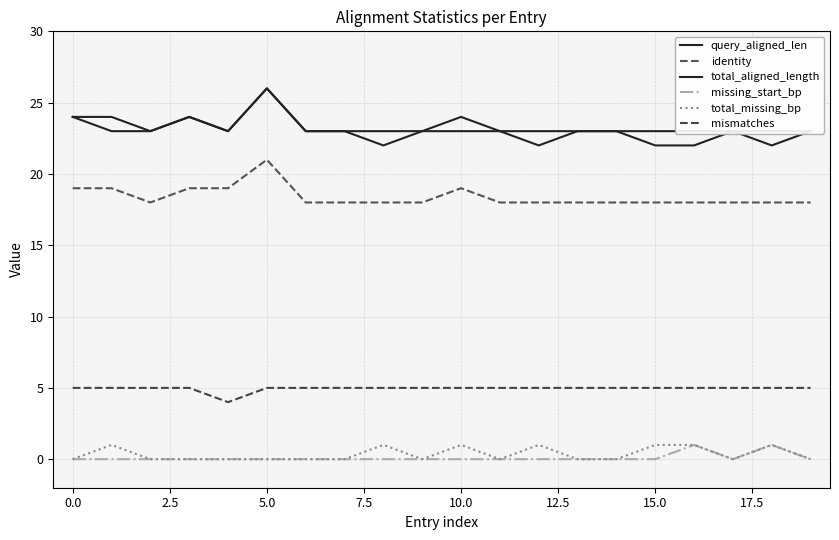

How many data points does each series have?

20